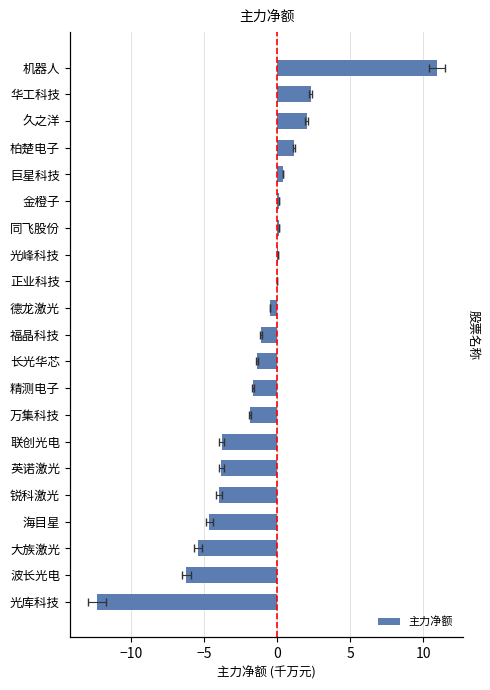

What is the average value?

-1.4